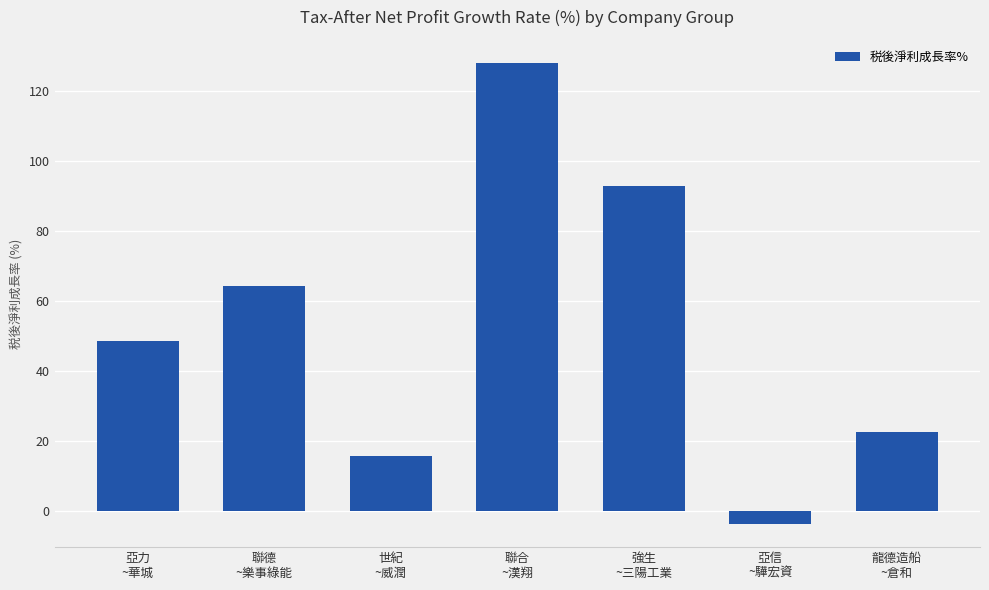

At which category does the chart reach its minimum across all series?

亞信
~驊宏資